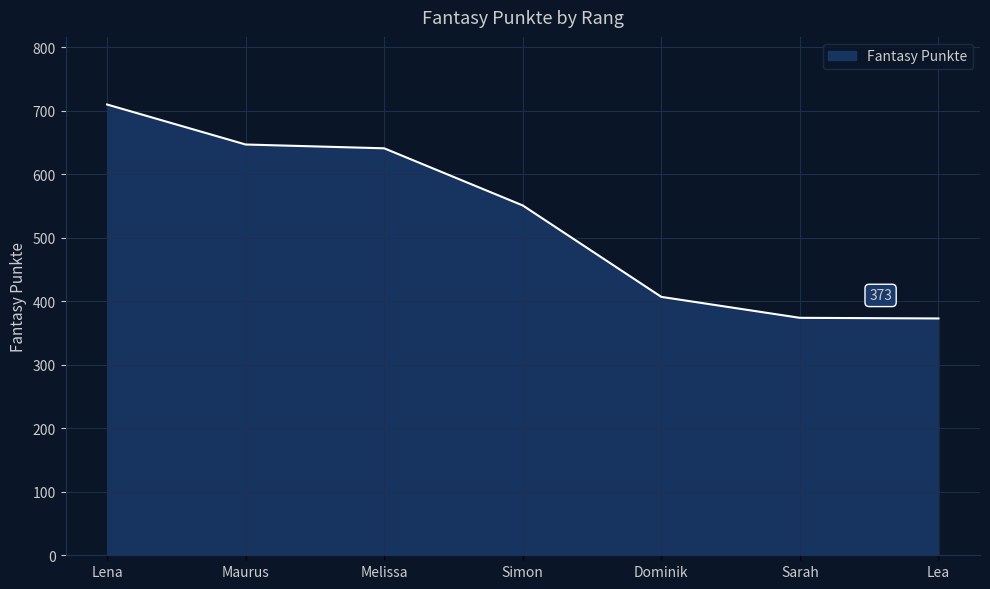

True or false: there are more than 1 points higher than both neighbors.

False